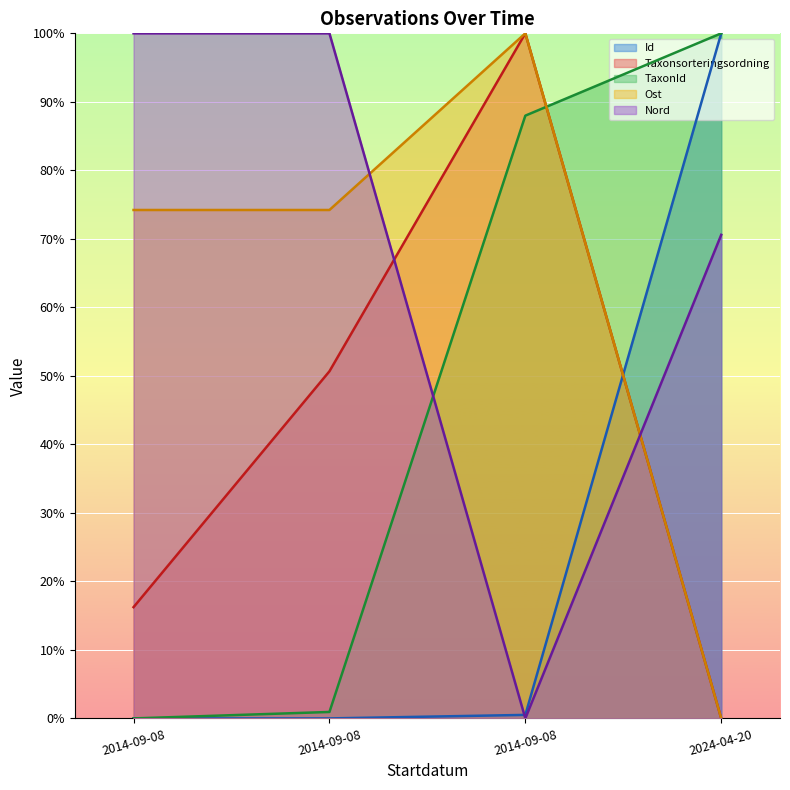

List the series in order of their peak value, lowest first.

Id, Taxonsorteringsordning, TaxonId, Ost, Nord